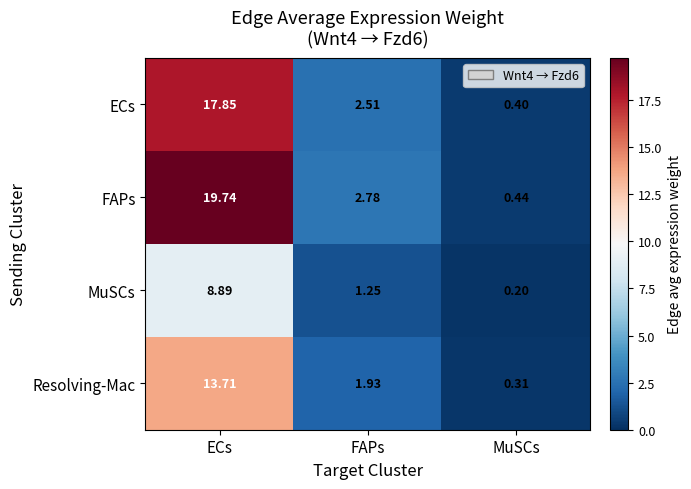

Rank the series at FAPs from lowest to highest value.

MuSCs, Resolving-Mac, ECs, FAPs